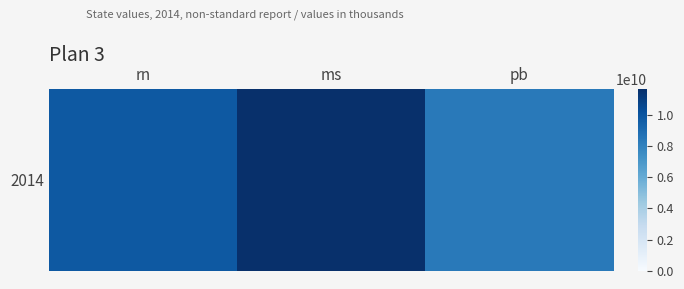

What is the sum of the values at pb and rn?

18187038014.0